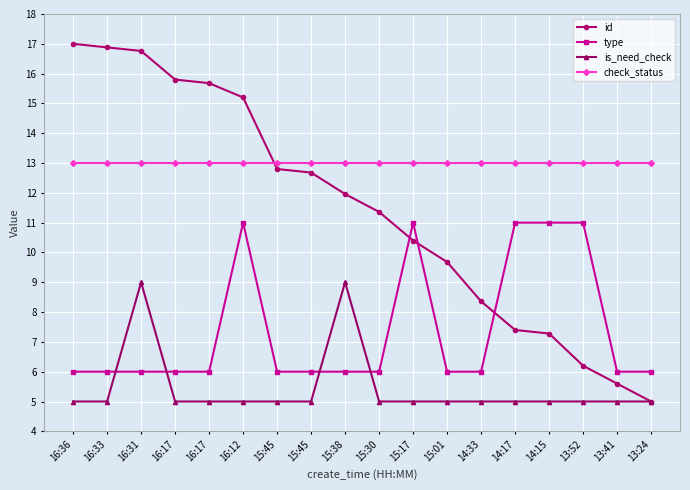

Which series has the largest total across all categories?

check_status